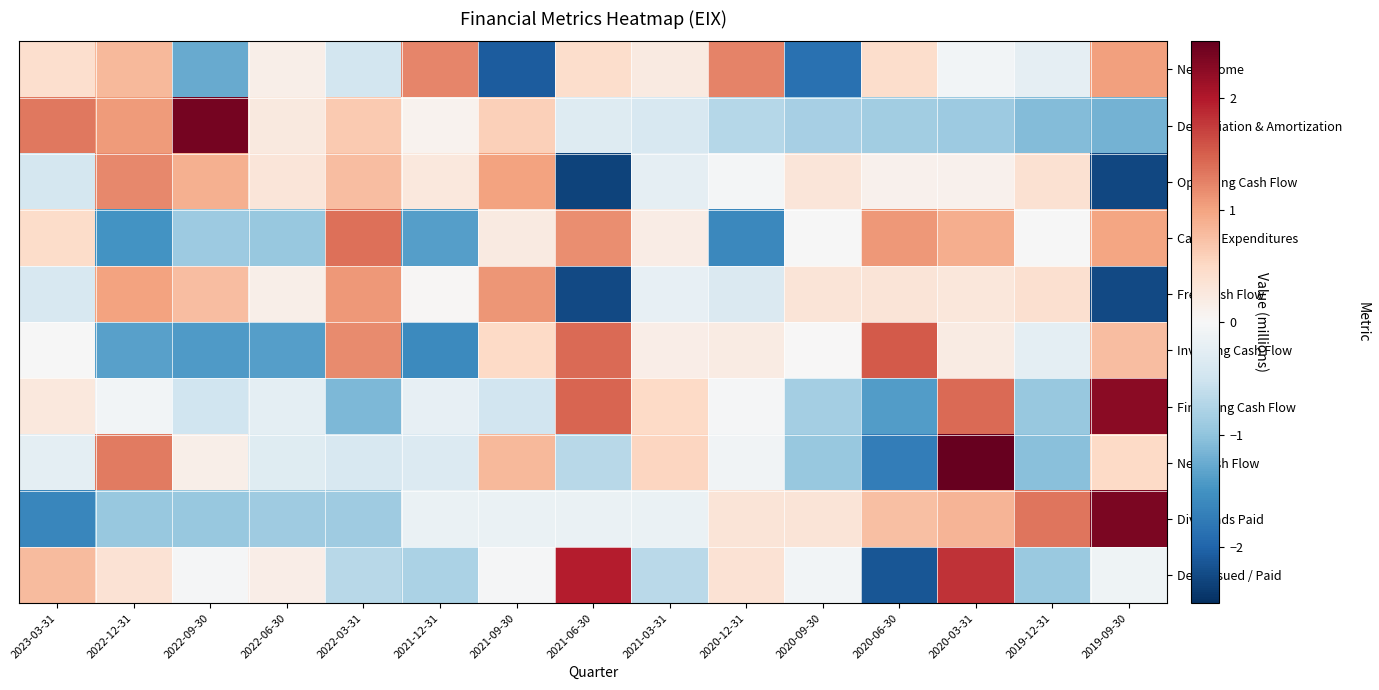

What is the spread (max minus min) of values at 2021-12-31?

2.8